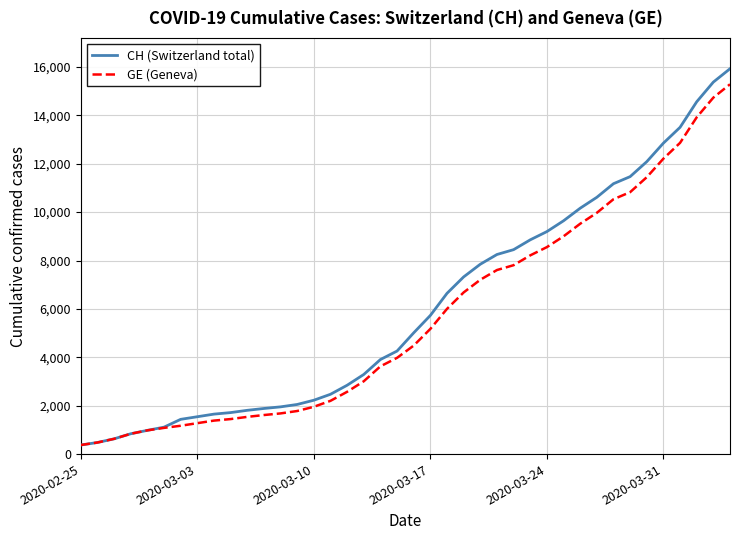

What is the highest value of the GE (Geneva) series?

15284